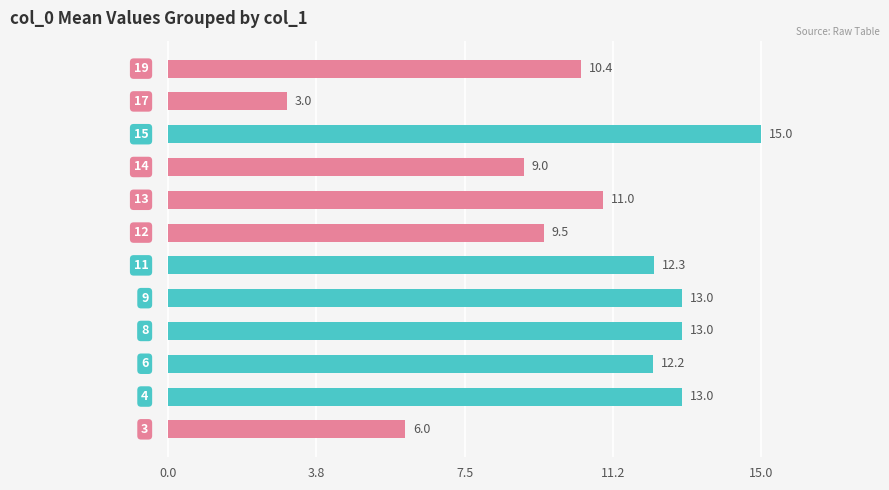

Does the chart contain stacked bars?

No